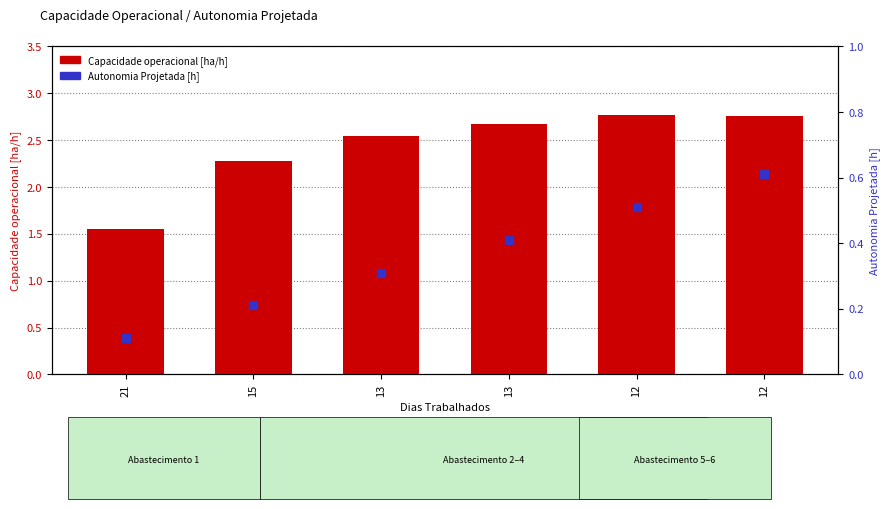

At which category is the sum across all series the highest?

12